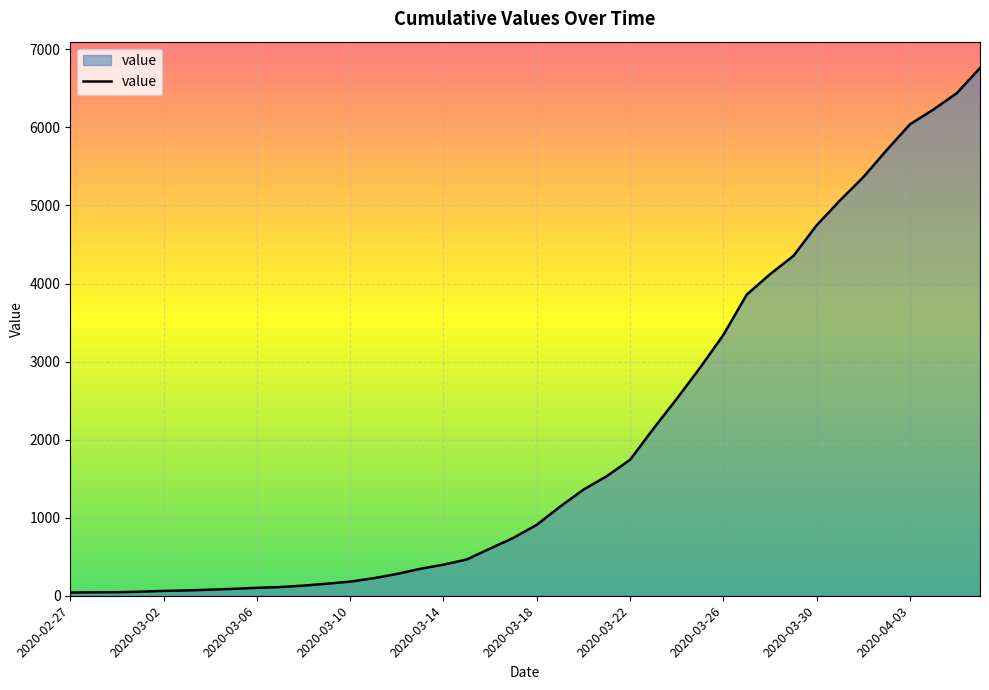

What is the difference between the maximum and minimum values?

6719